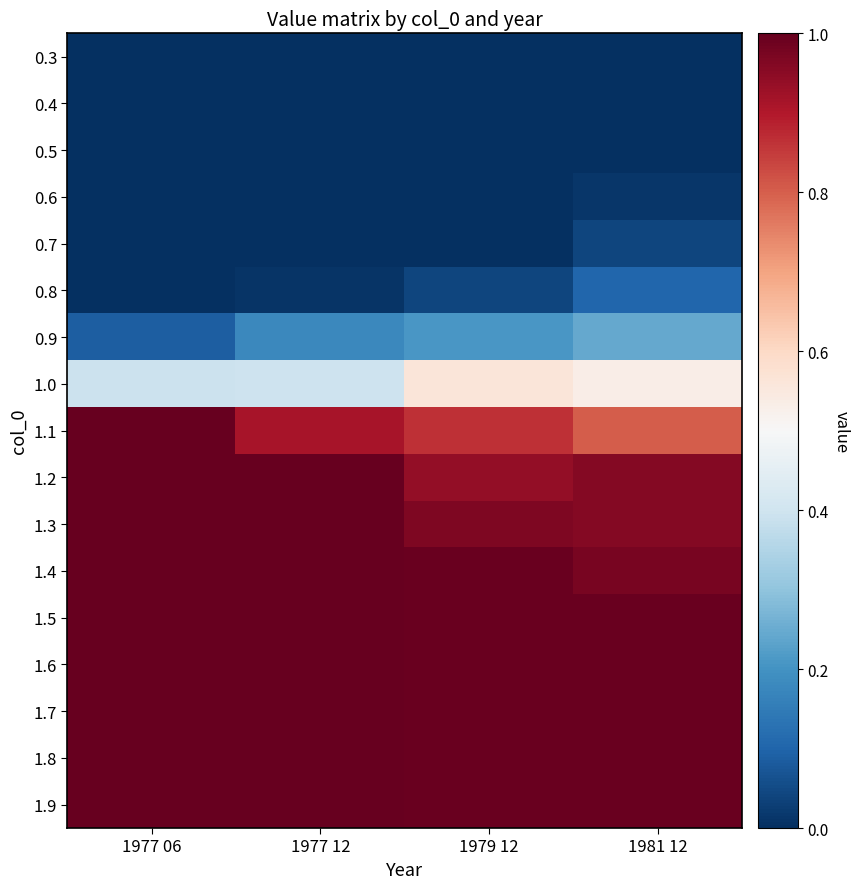

What is the total value across all series at 1981 12?

9.6